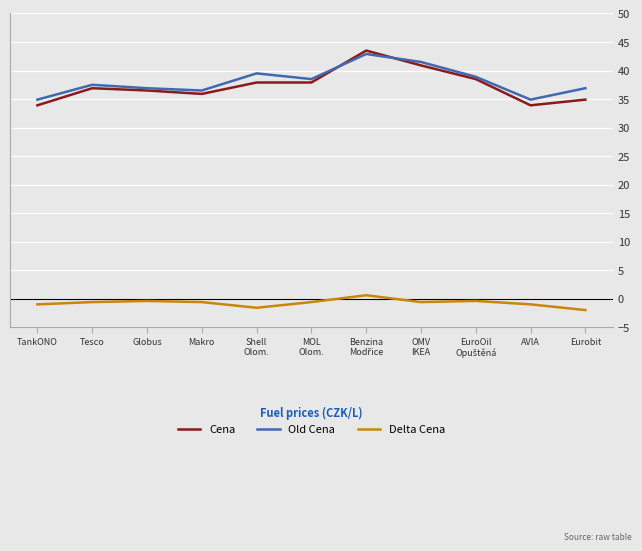

Does the chart have visible grid lines?

Yes